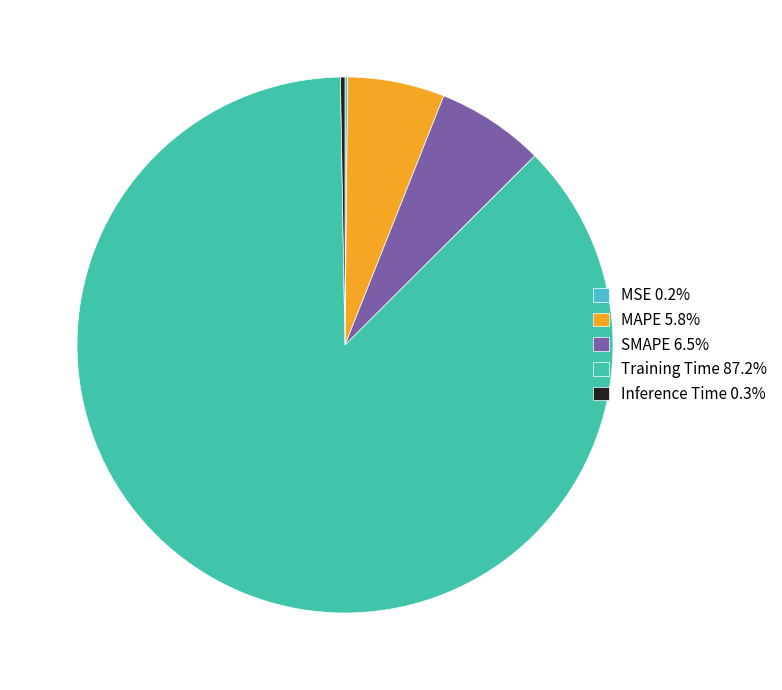

To the nearest percent, what is the difference between the largest and smallest slice percentages?

87%